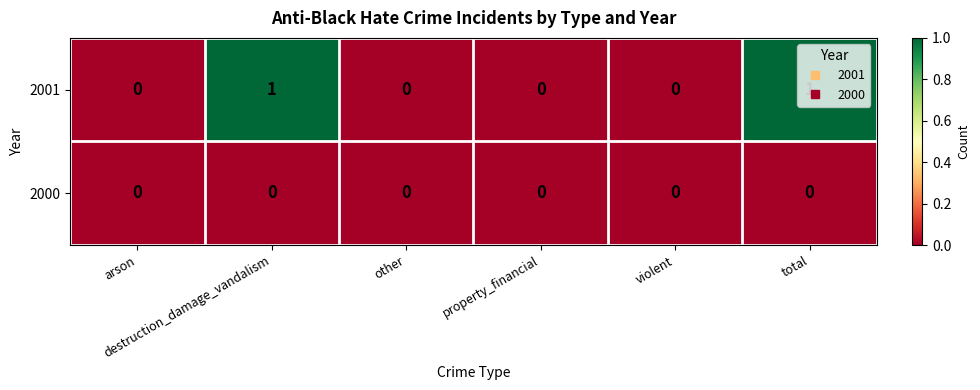

Which series has the largest range (max minus min)?

2001